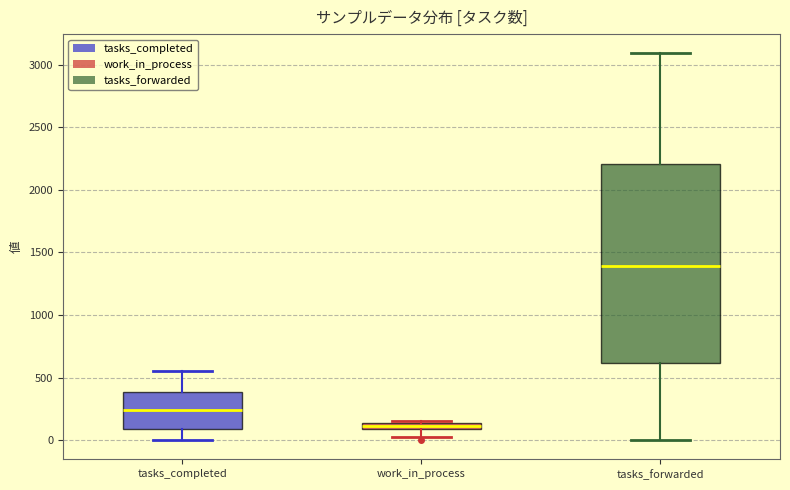

Comparing the boxes themselves (not the whiskers), which one is the tallest?

tasks_forwarded